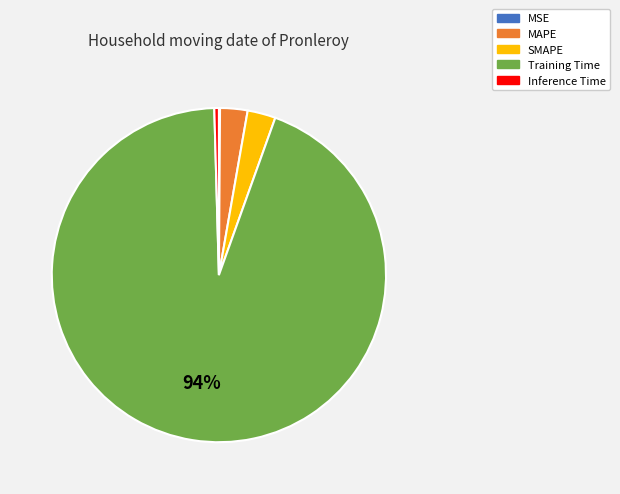

The Inference Time slice represents 15% of the pie. True or false?

False